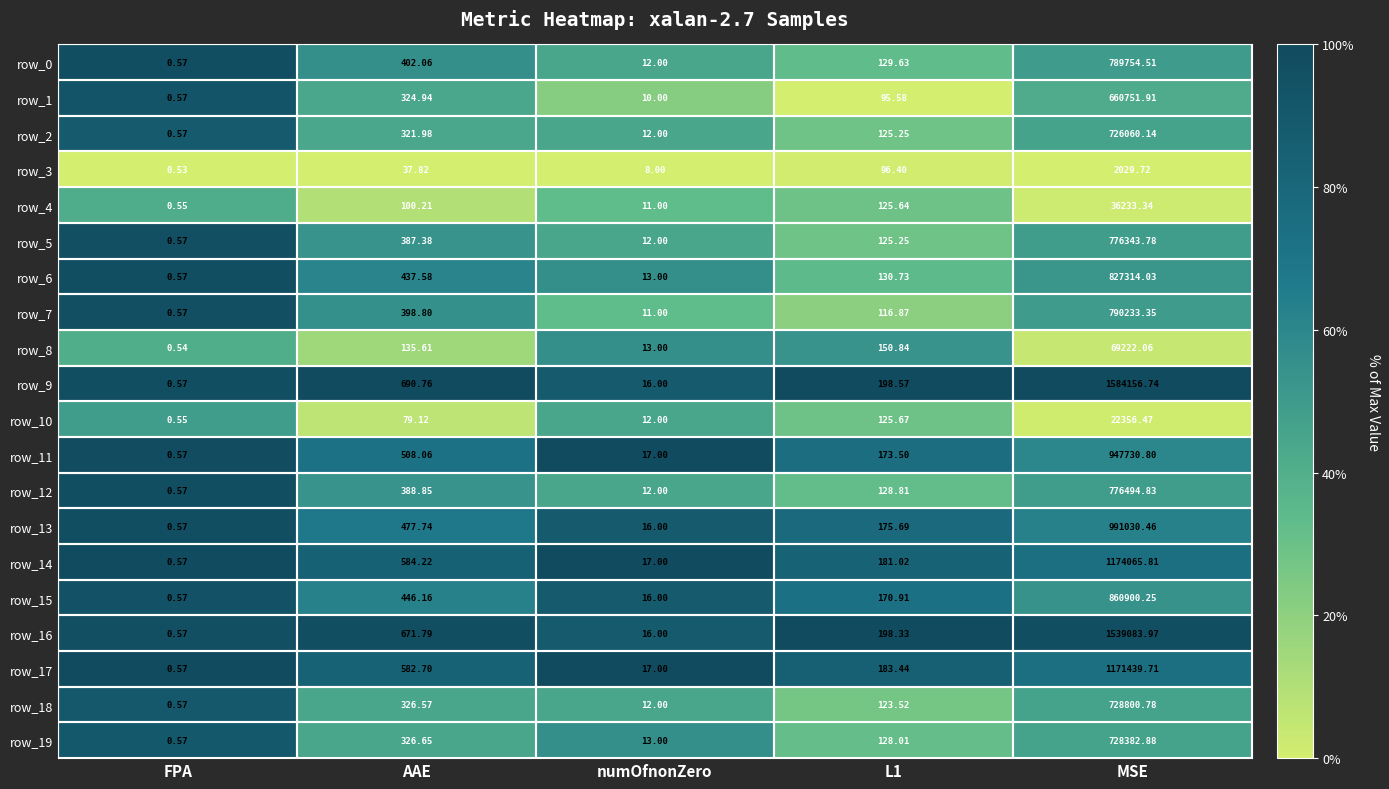

At which label does row_18 first exceed 123?

AAE